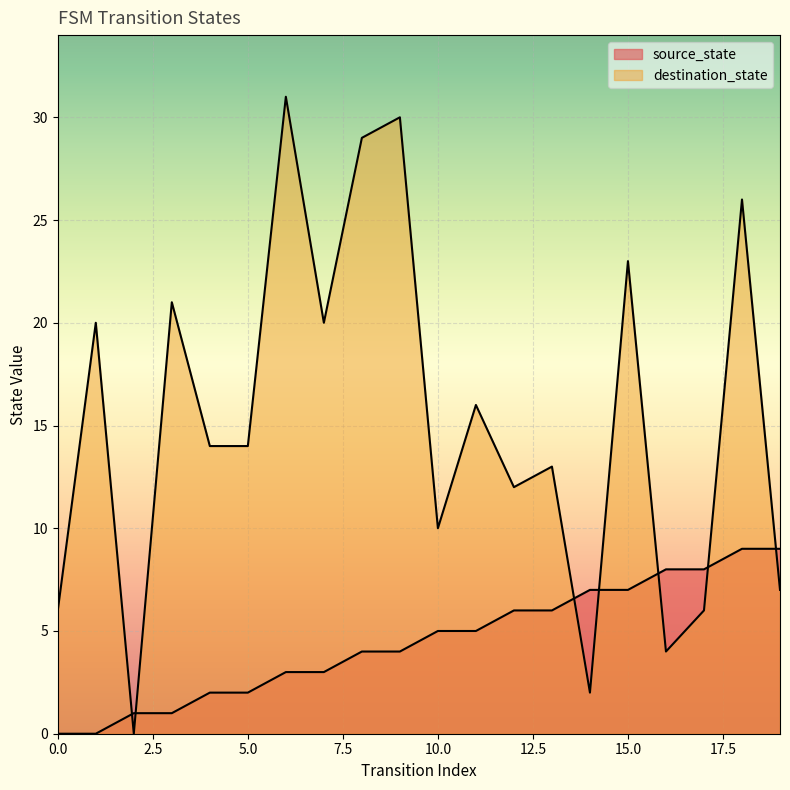

Is the value of destination_state at 1 greater than the value of source_state at 5?

Yes